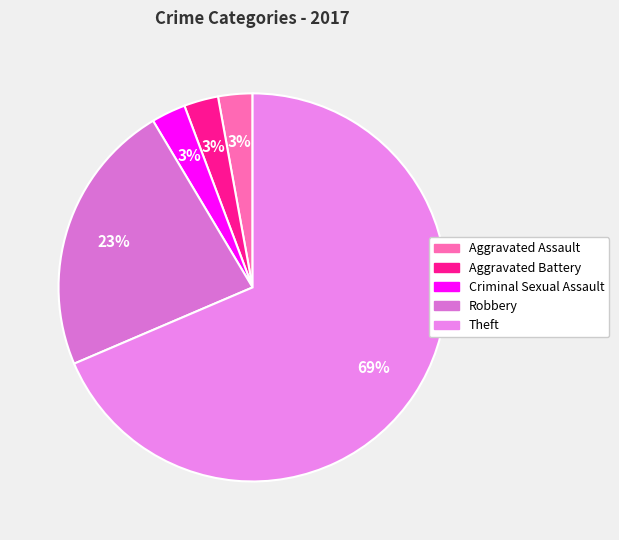

To the nearest percent, what is the combined percentage of Criminal Sexual Assault and Aggravated Battery?

6%